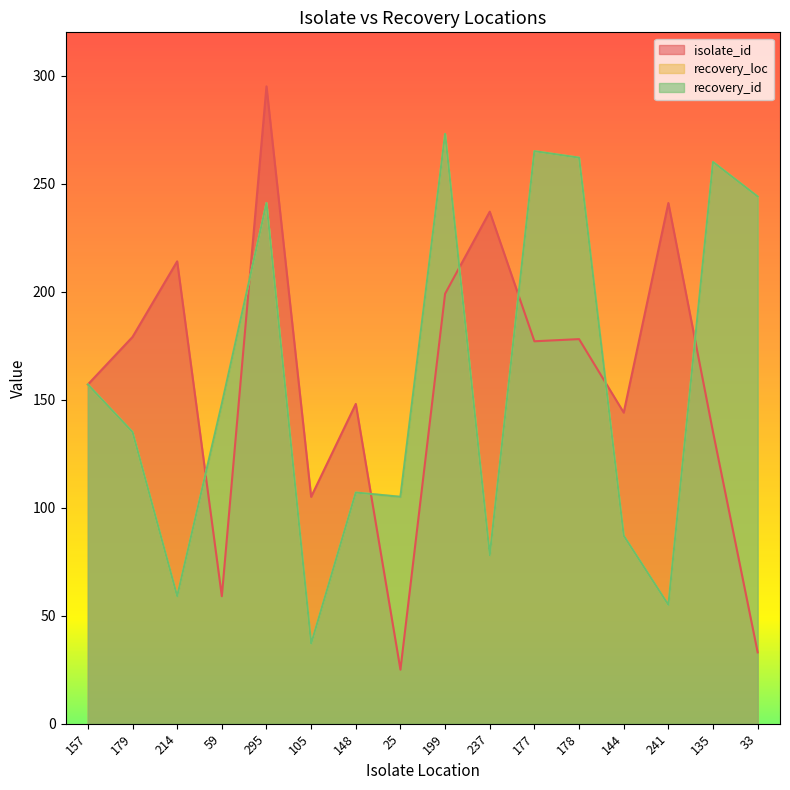

What is the difference between the second highest and second lowest values in the isolate_id series?

208